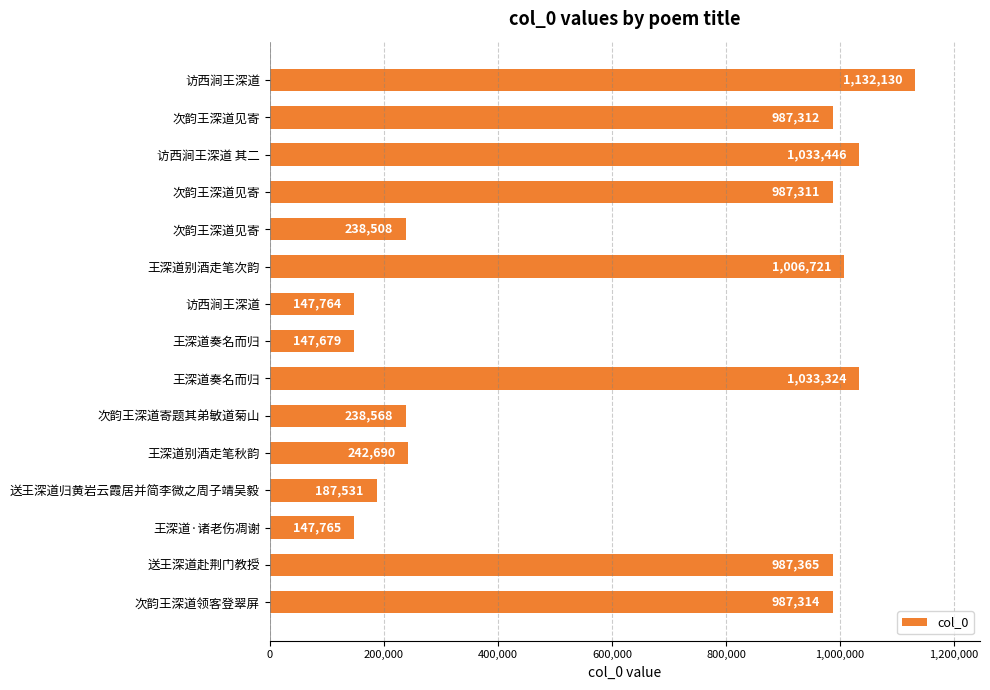

What is the minimum value shown in the chart?

147679